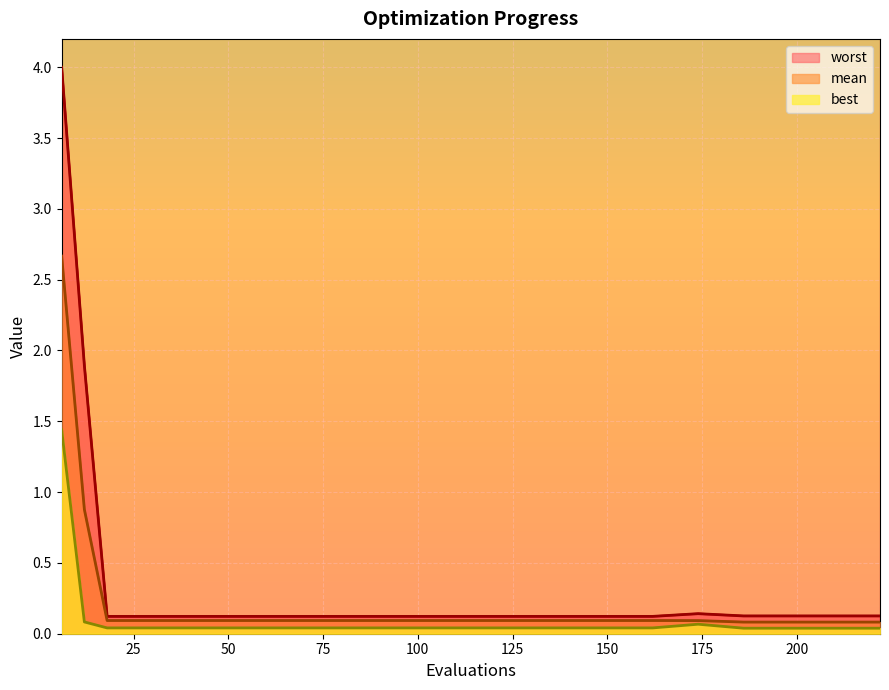

What is the average value of the best series?

0.1